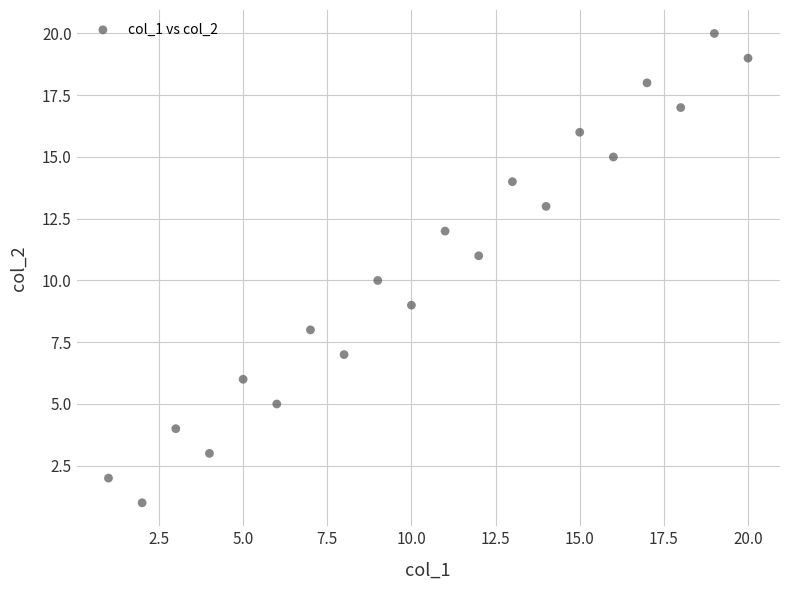

What is the range of X values (max minus min)?

19